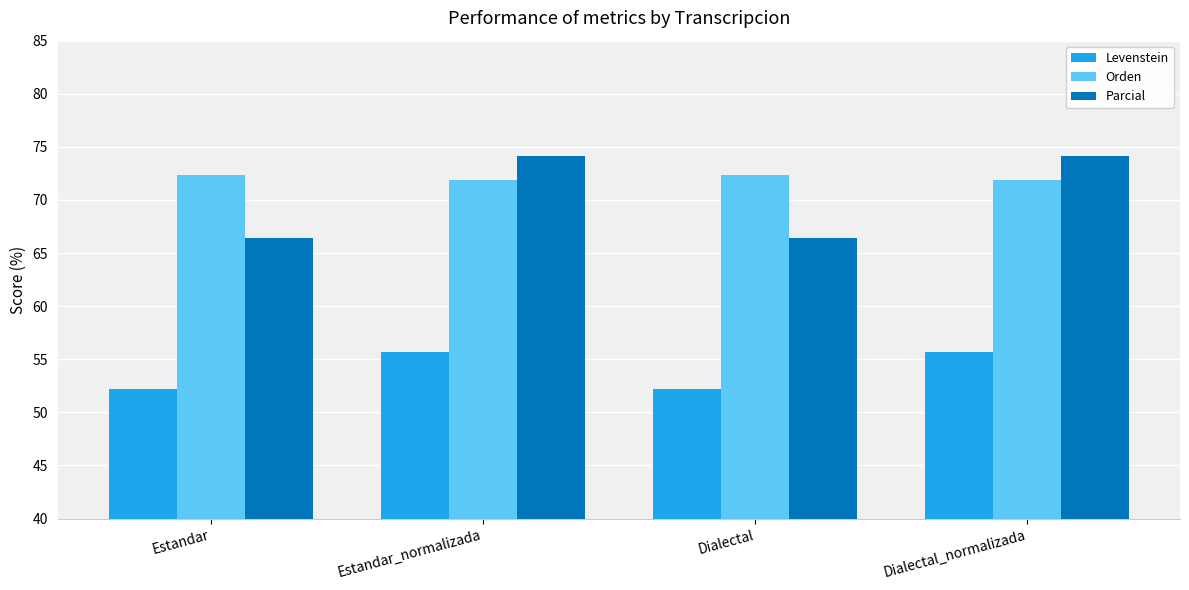

Does the chart contain stacked bars?

No